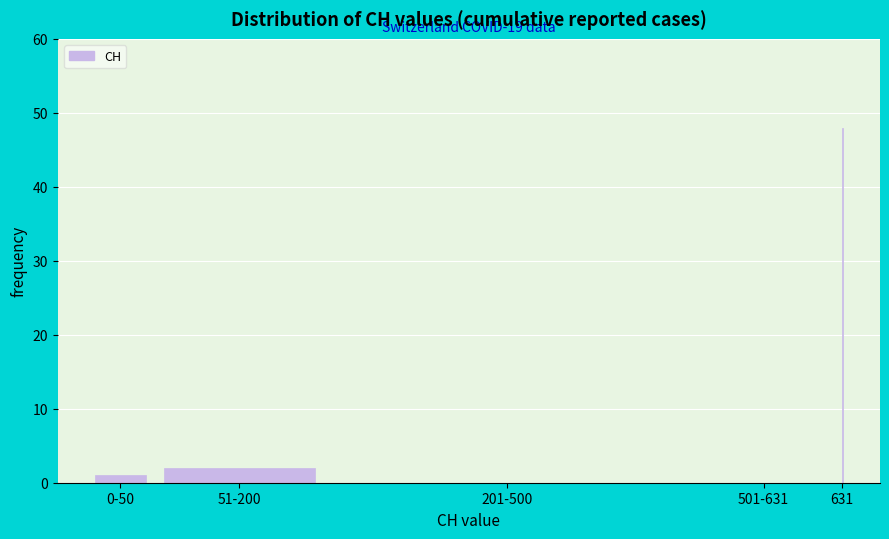

Reading left to right, extract all data points from this chart.

0-50=1	51-200=2	201-500=0	501-631=0	631=48